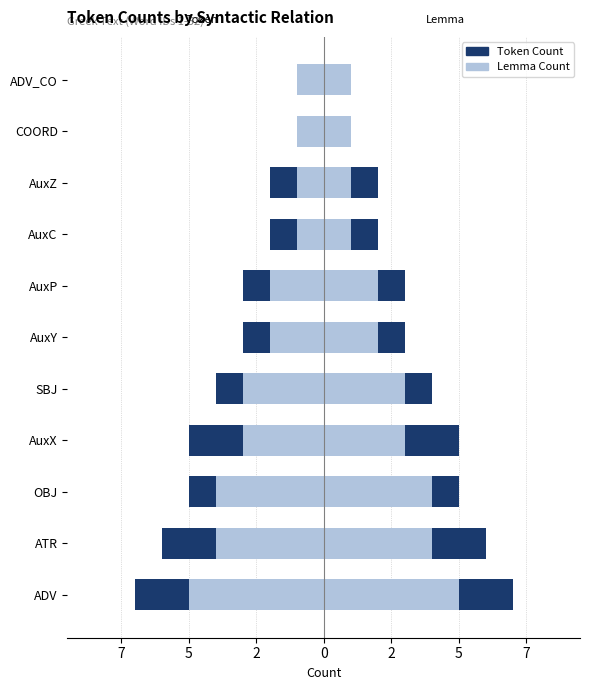

What is the difference between the maximum and minimum values in the Lemma Count series?

4